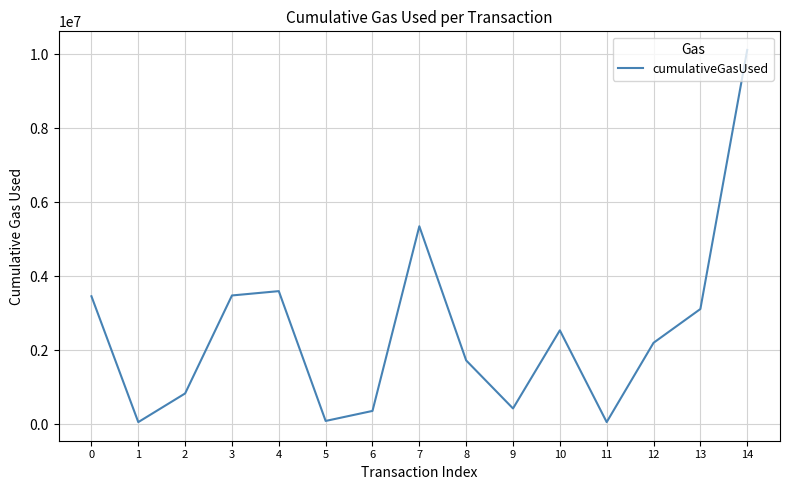

What is the approximate value at 9?

431929